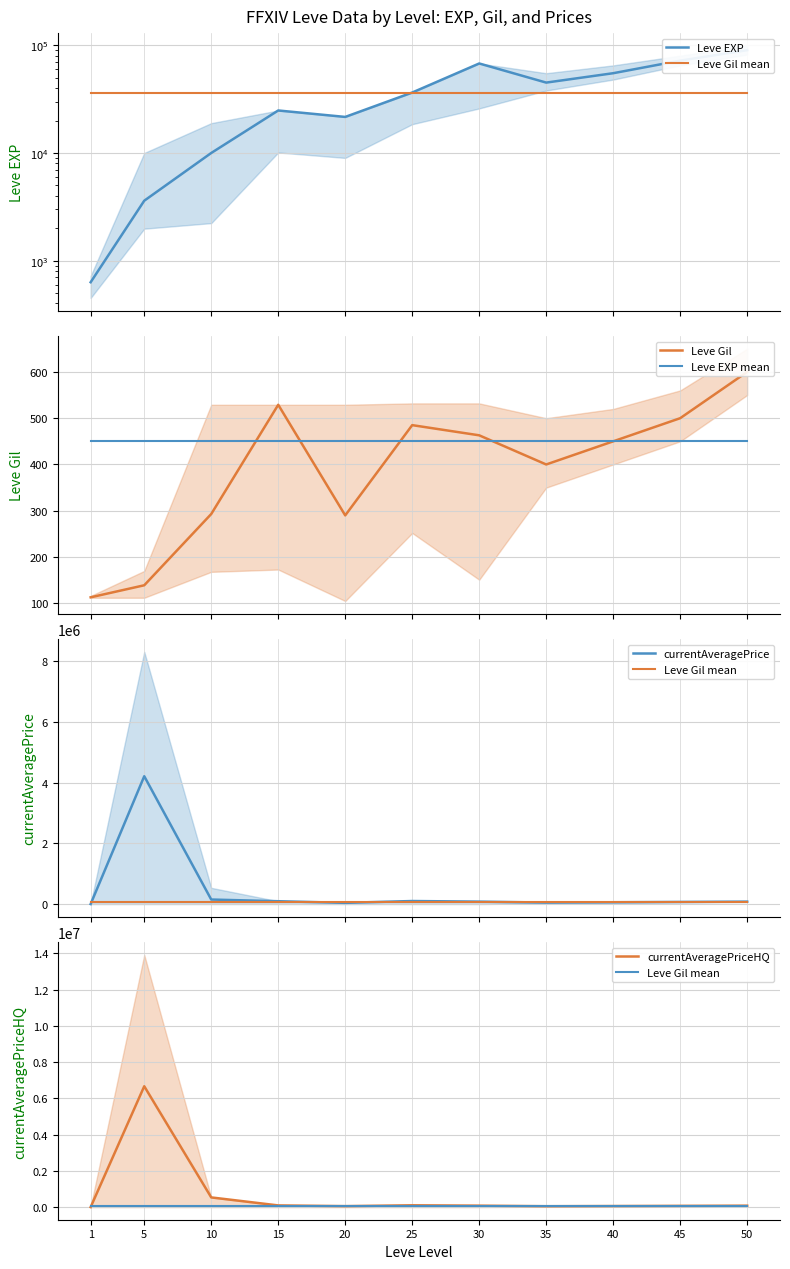

The value of Leve EXP at 40 is 55000.0. True or false?

True